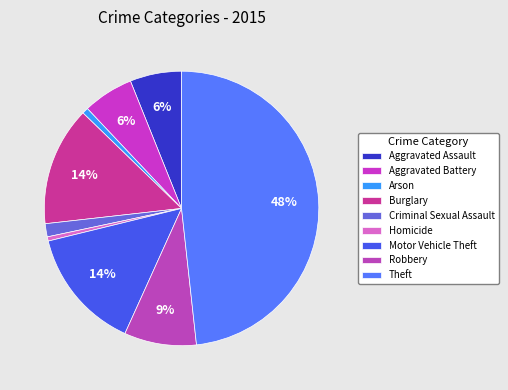

To the nearest percent, what is the average slice percentage?

11%